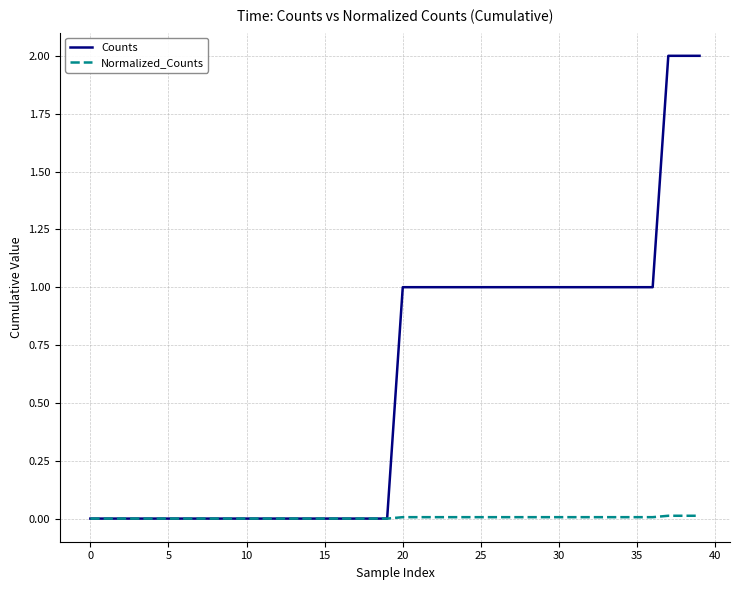

Which series has the largest total across all categories?

Counts